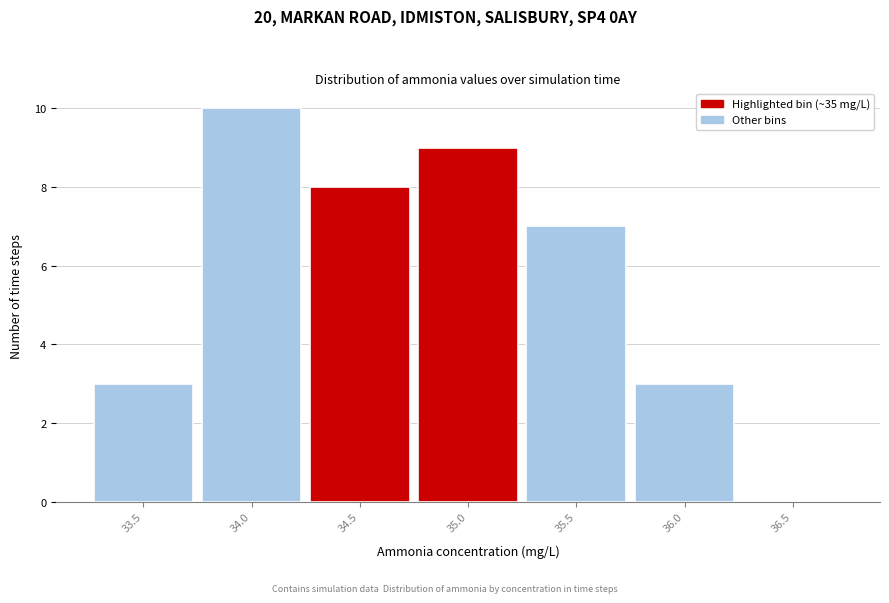

Reading left to right, extract all data points from this chart.

33.5=3	34.0=10	34.5=8	35.0=9	35.5=7	36.0=3	36.5=0